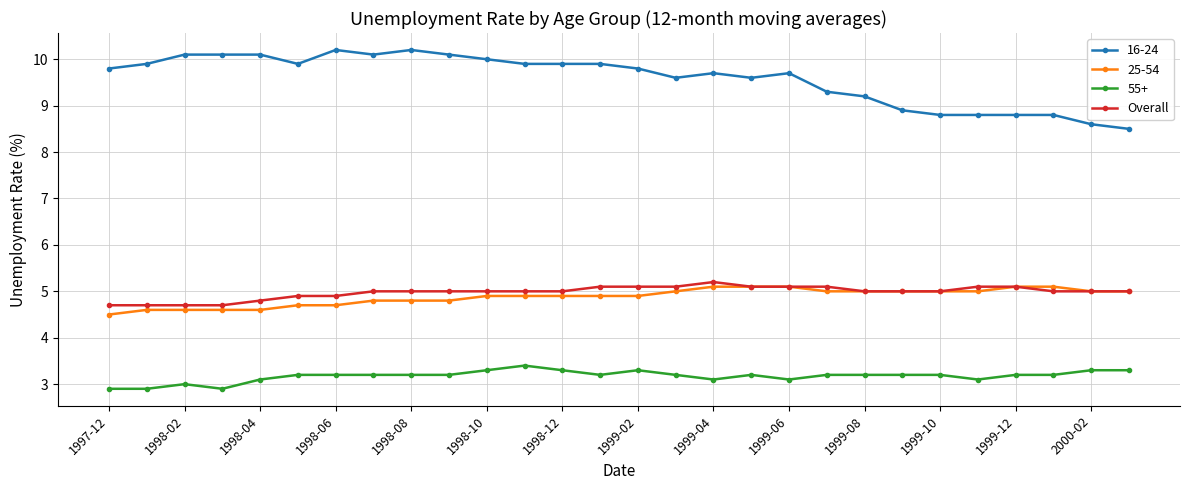

What is the maximum value for 55+?

3.4